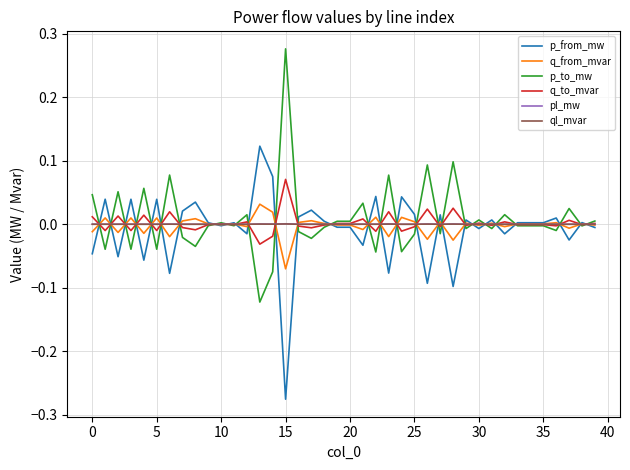

What is the difference between the maximum and minimum values in the p_from_mw series?

0.4